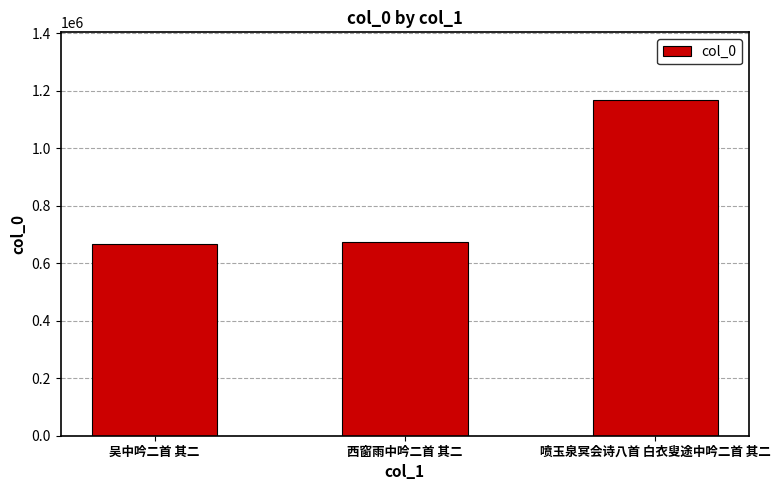

Does the chart contain any negative values?

No